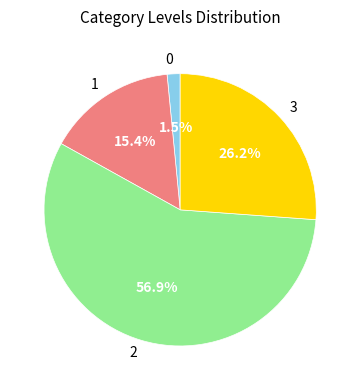

To the nearest percent, what portion does 3 represent?

26%